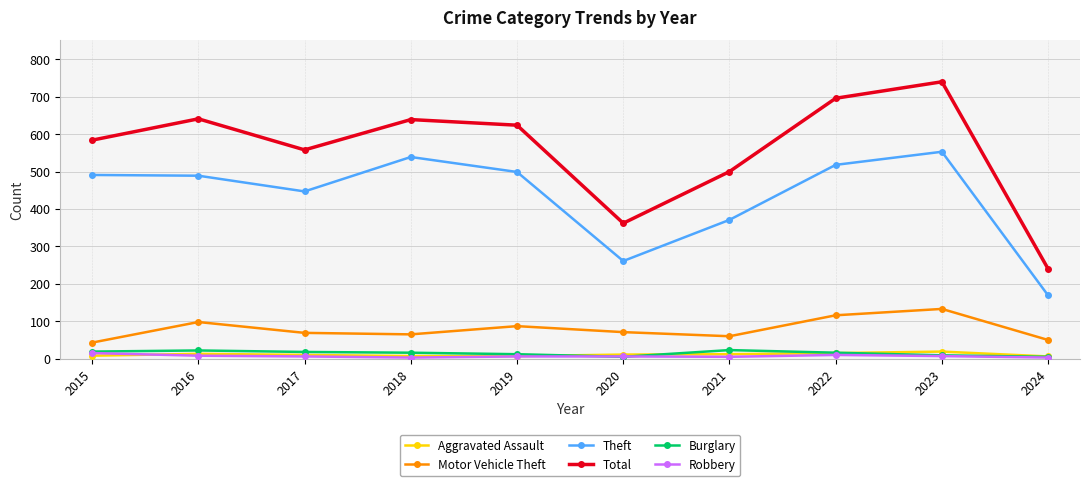

What is the value of the Theft point at the 4th from the left?

539